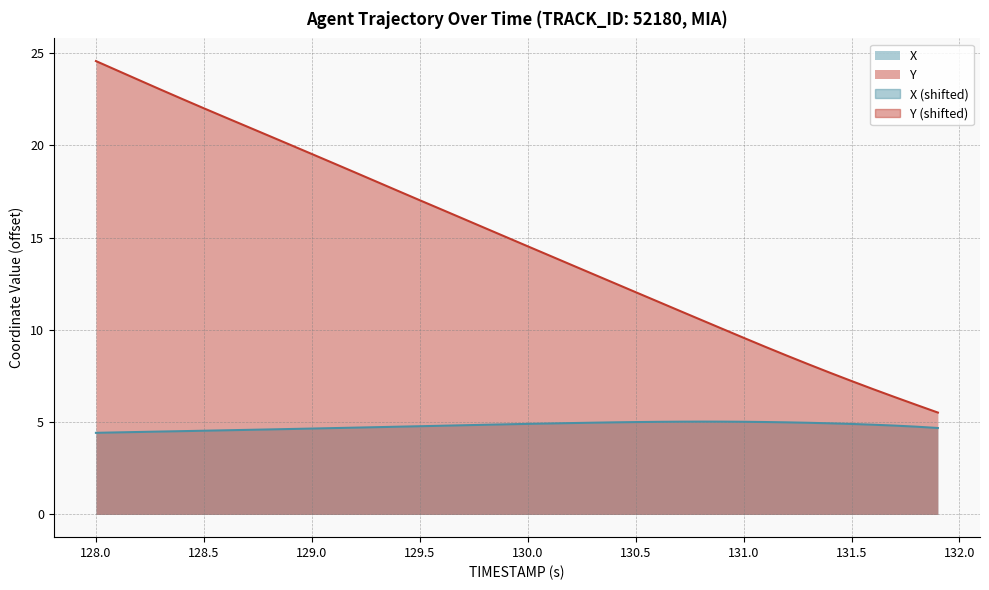

True or false: Y has a value of 17.0 at 130.5.

False